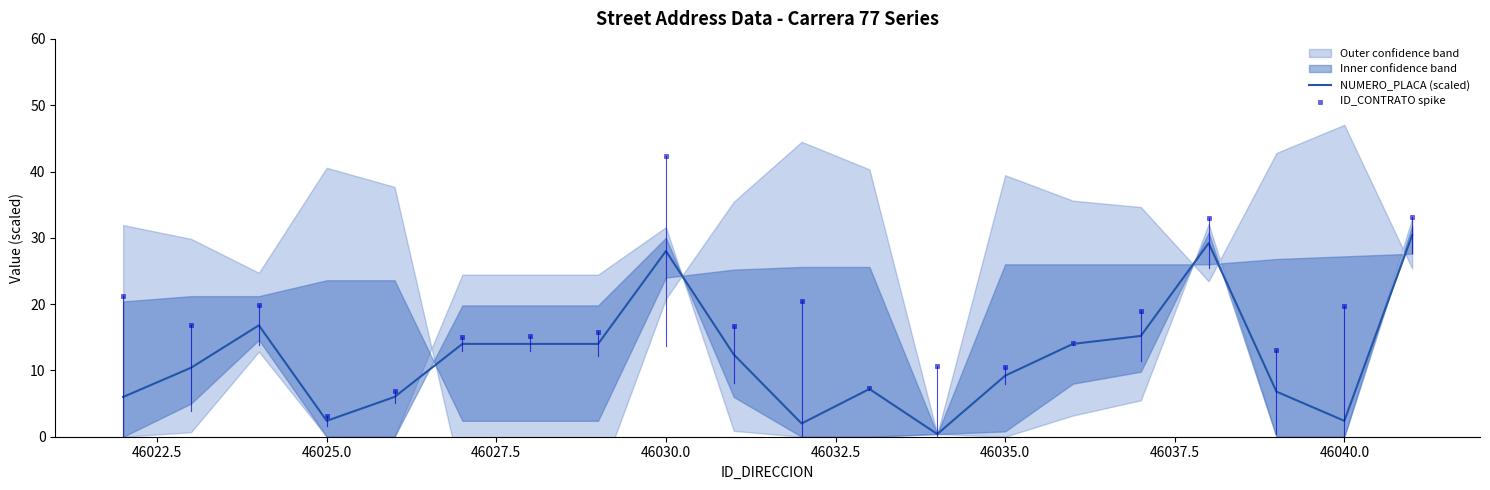

The NUMERO_PLACA (scaled) series shows 9.2 at 46035.0. True or false?

True